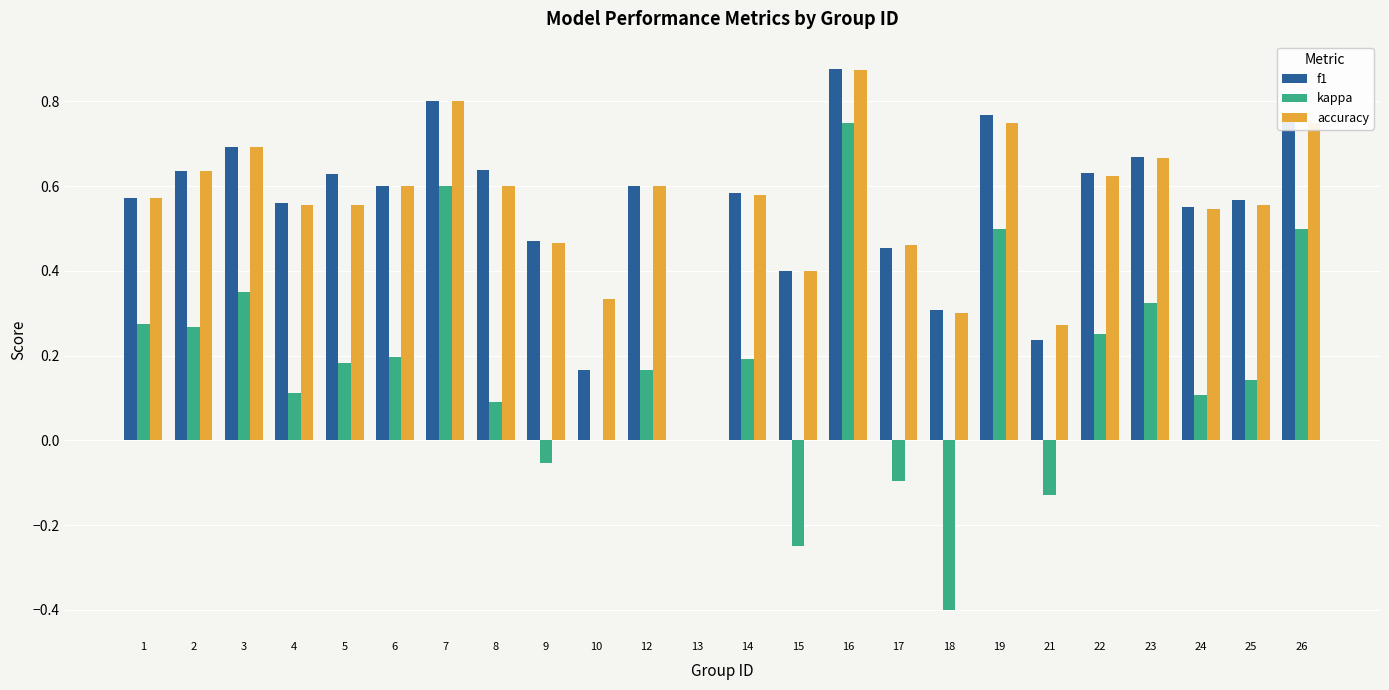

How many distinct data groups are displayed?

3